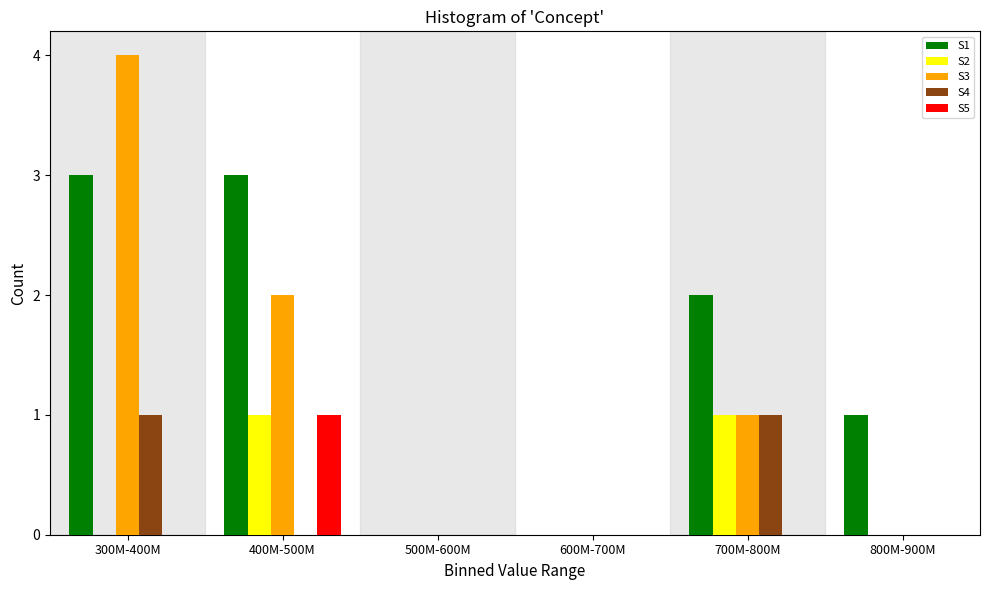

Reading left to right, list all the values displayed in this chart.

S1: 300M-400M=3	400M-500M=3	500M-600M=0	600M-700M=0	700M-800M=2	800M-900M=1
S2: 300M-400M=0	400M-500M=1	500M-600M=0	600M-700M=0	700M-800M=1	800M-900M=0
S3: 300M-400M=4	400M-500M=2	500M-600M=0	600M-700M=0	700M-800M=1	800M-900M=0
S4: 300M-400M=1	400M-500M=0	500M-600M=0	600M-700M=0	700M-800M=1	800M-900M=0
S5: 300M-400M=0	400M-500M=1	500M-600M=0	600M-700M=0	700M-800M=0	800M-900M=0